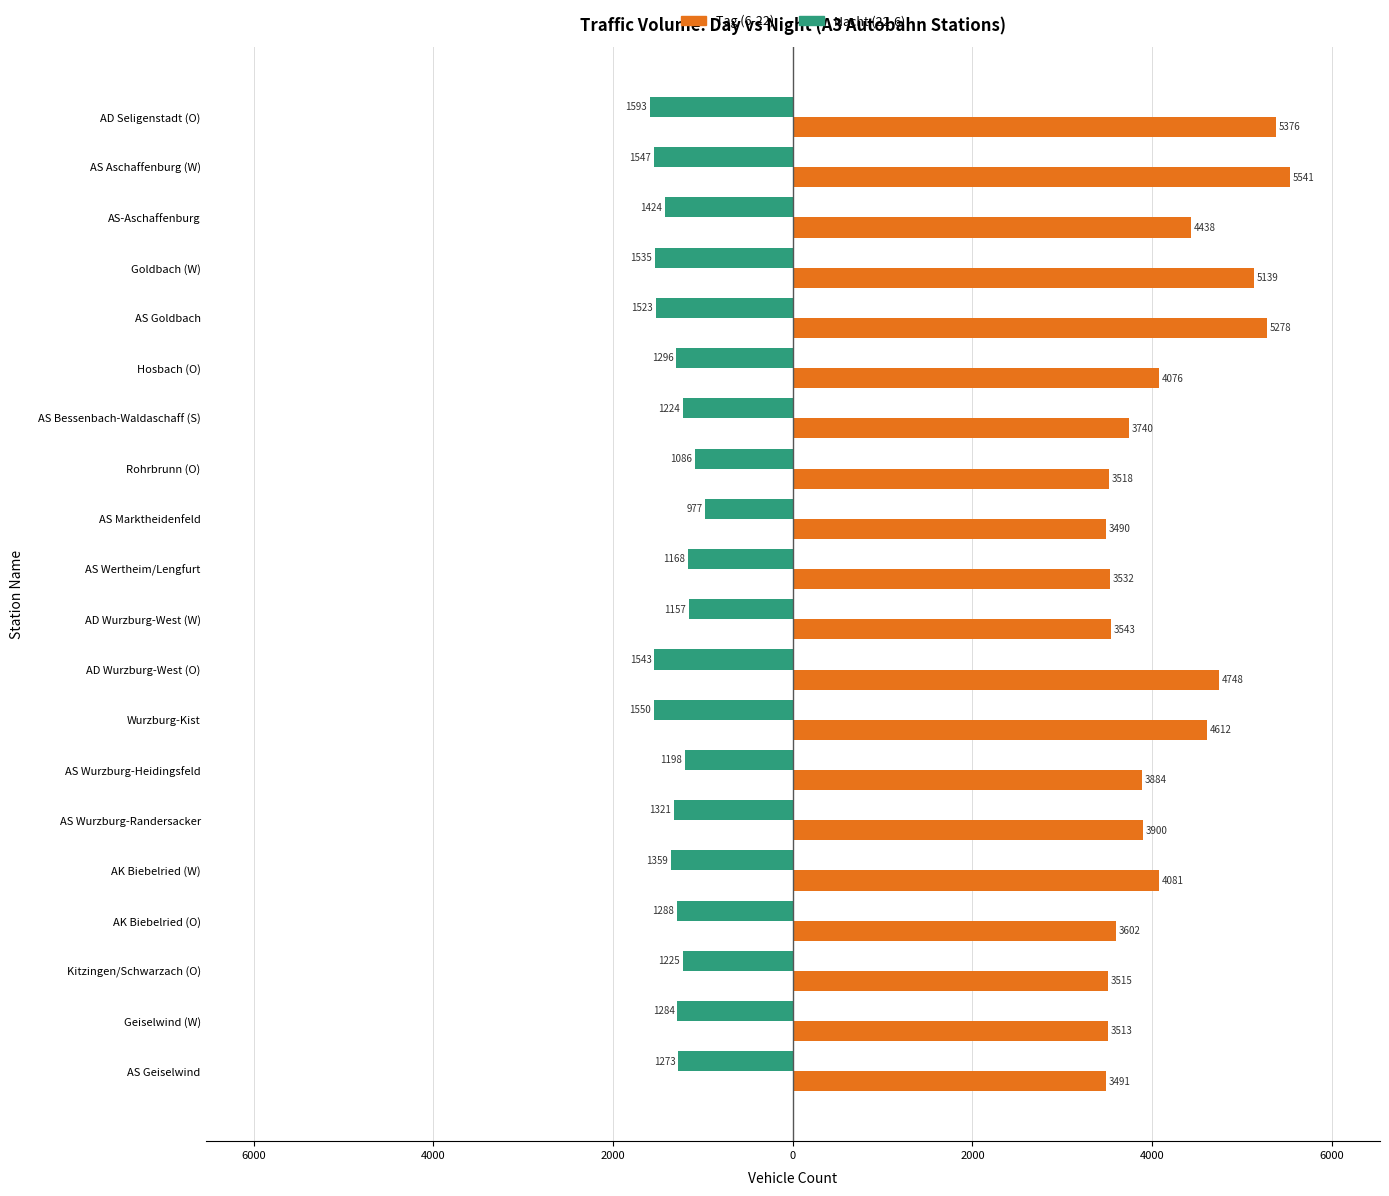

How many values in the Tag (6-22) series are below 3900?

10